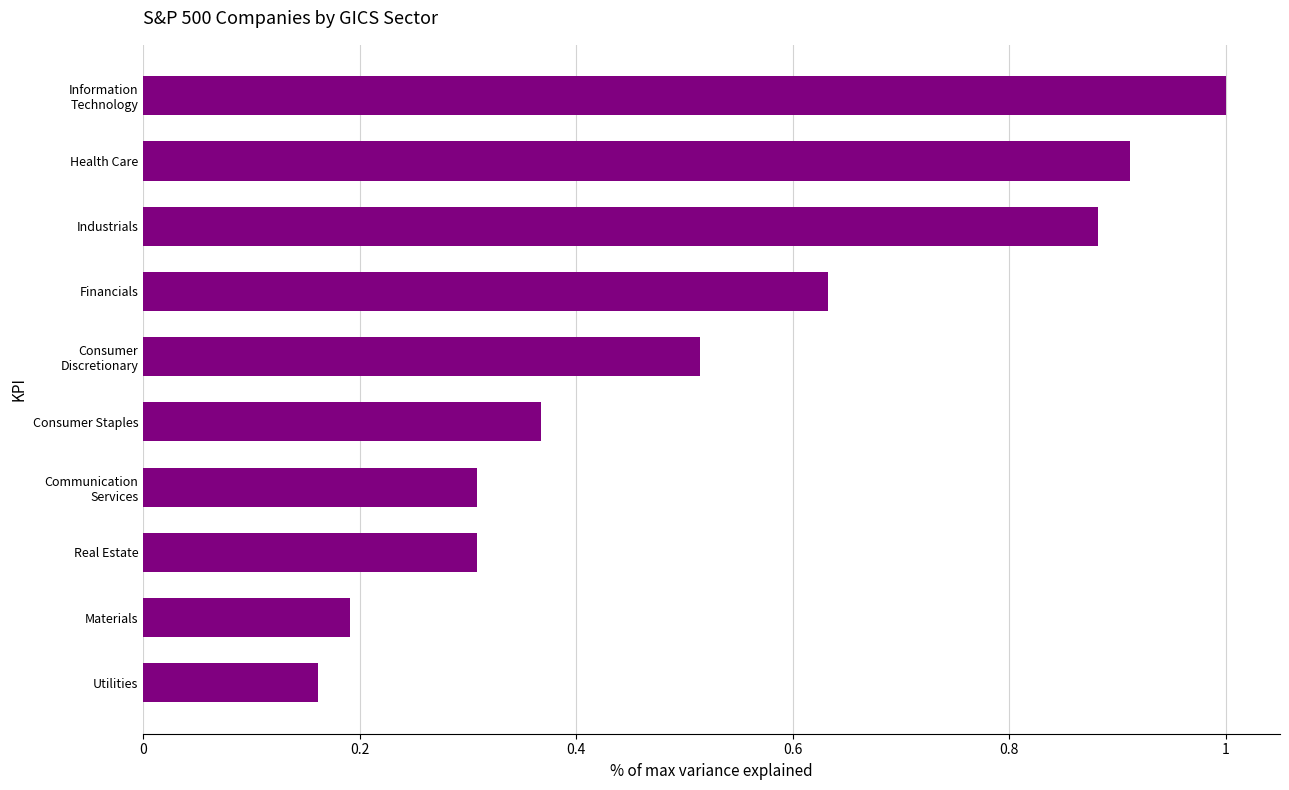

What is the difference between the maximum and minimum values?

0.8